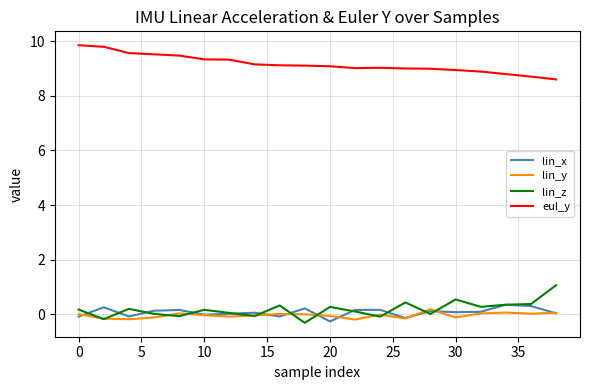

True or false: lin_x and eul_y cross at least once.

False